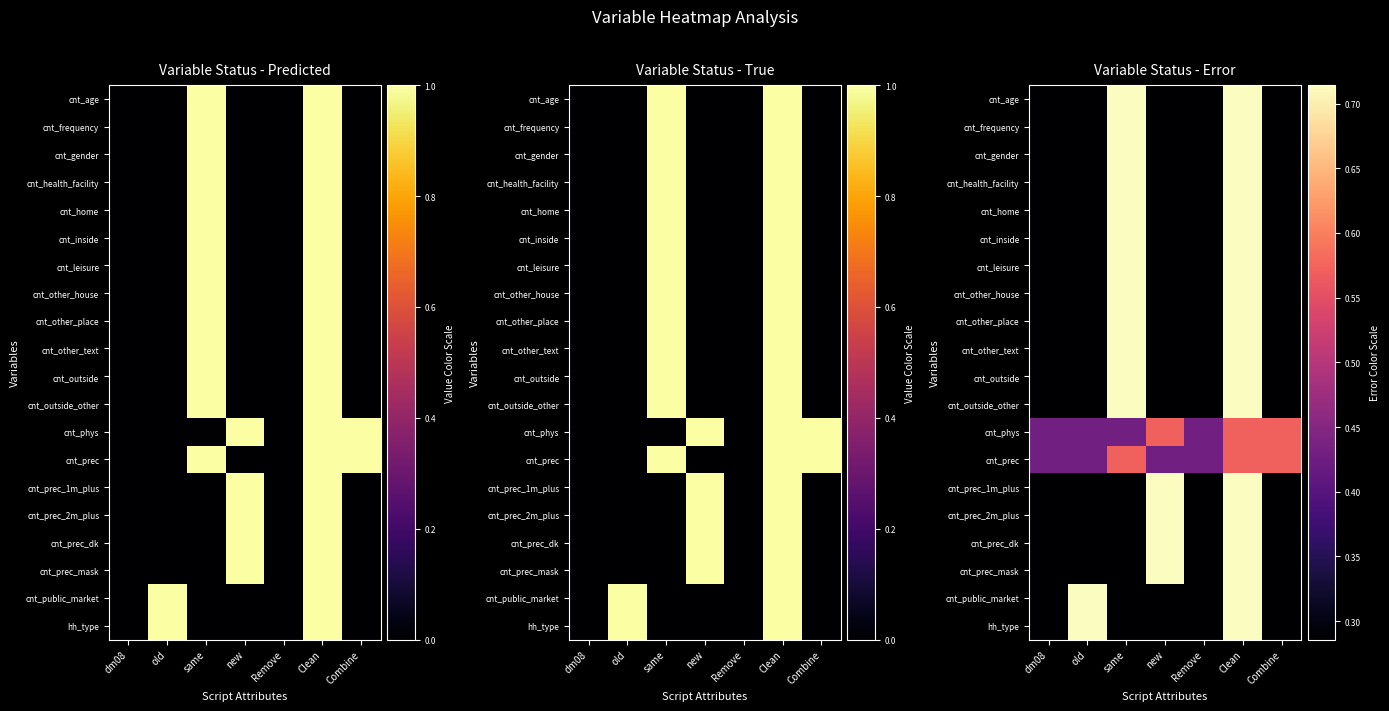

How many distinct data groups are displayed?

20